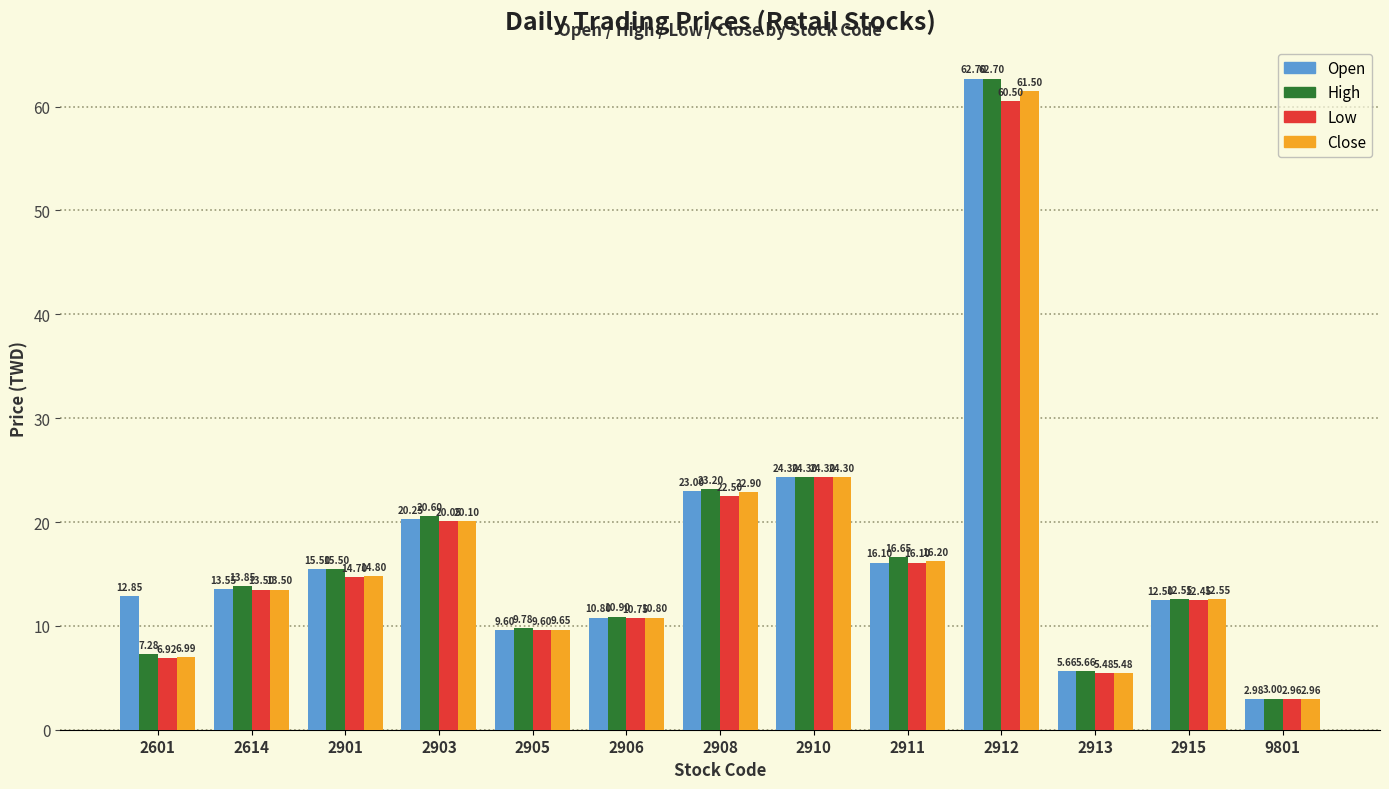

What is the sum of the Close values at 2910 and 9801?

27.3